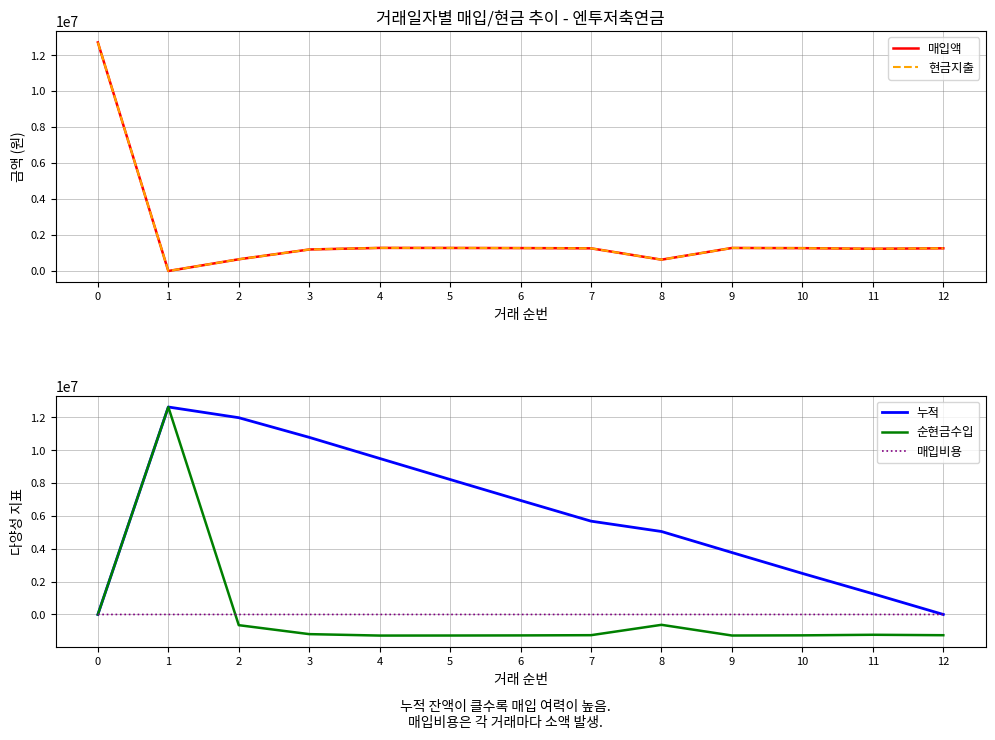

The 매입비용 series shows 35 at 9. True or false?

False